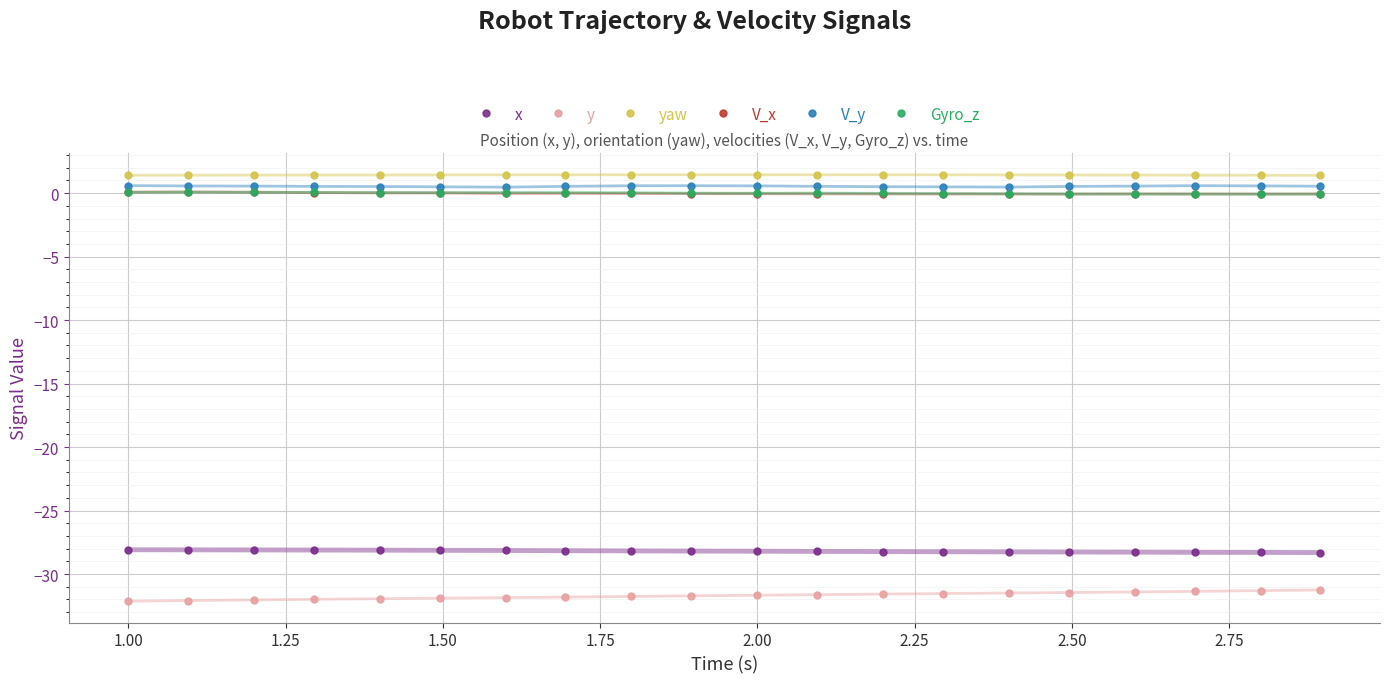

Is this an area chart (filled region under the line)?

No